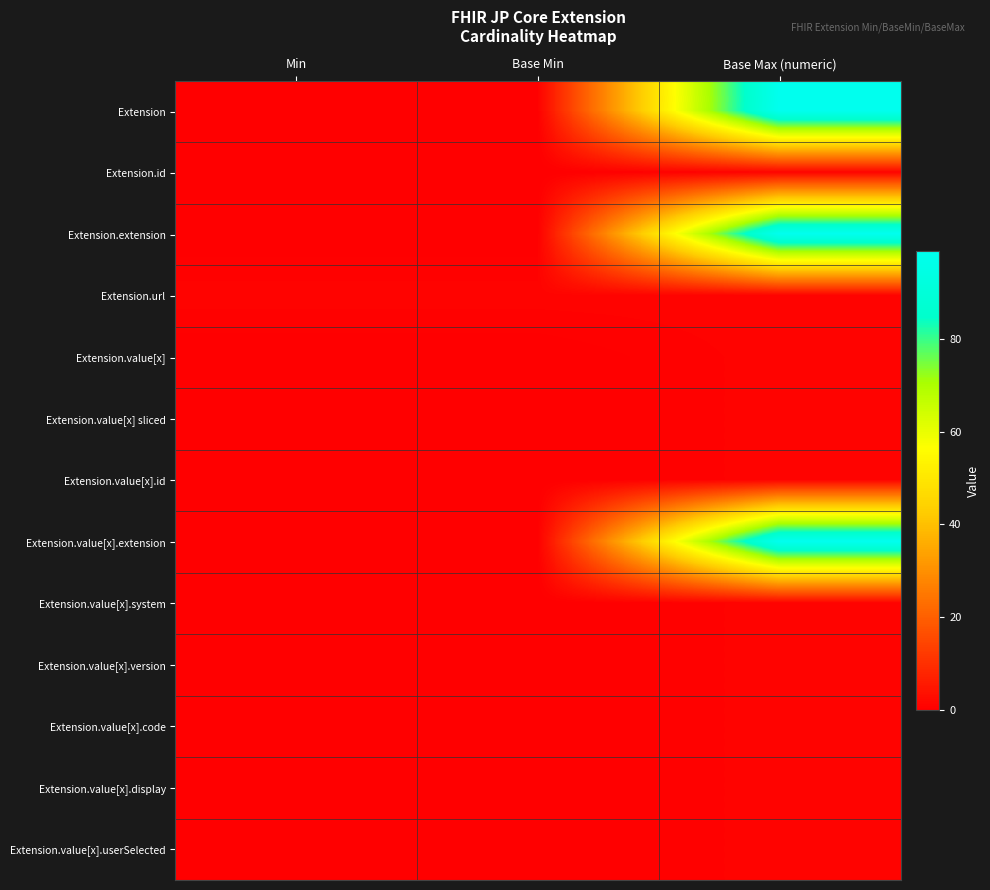

What is the total value across all series at Min?

1